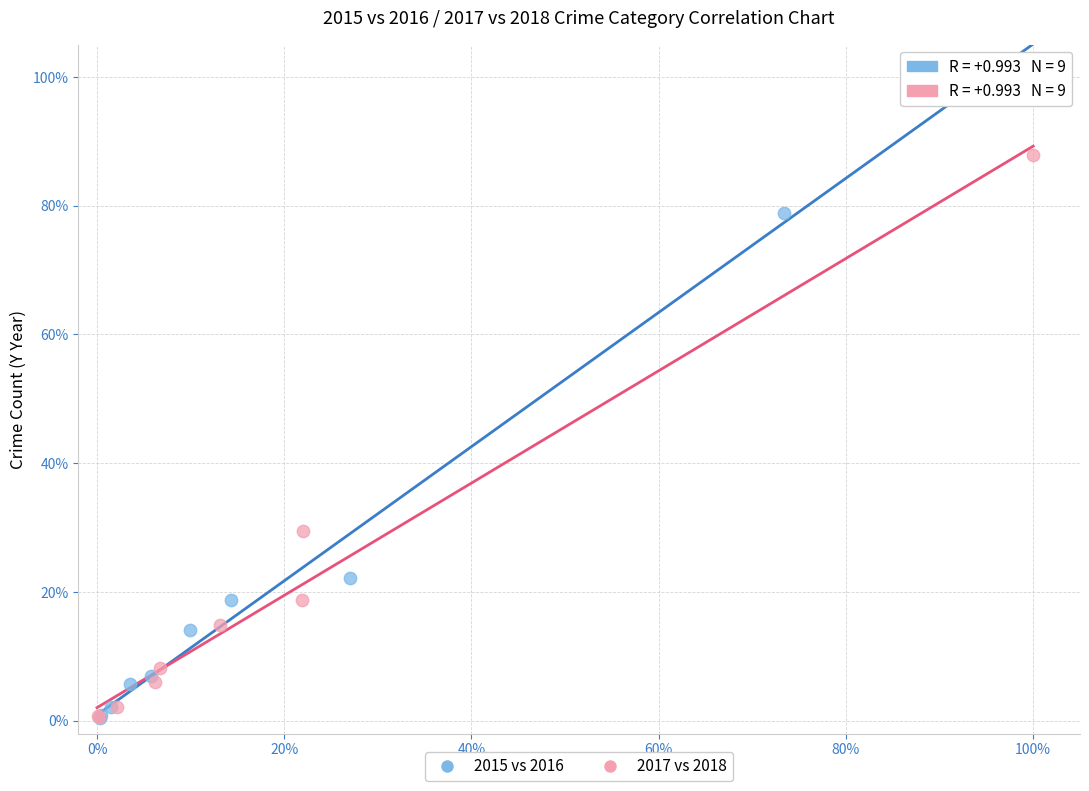

Which series has the largest Y range (max minus min)?

2017 vs 2018